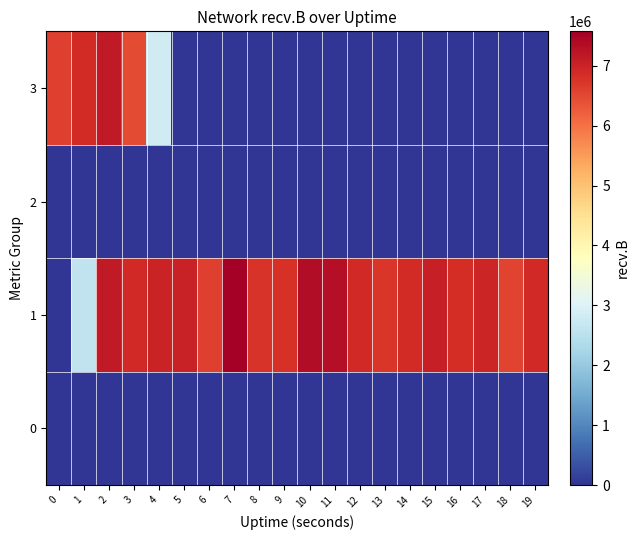

At which category does the chart reach its peak across all series?

7